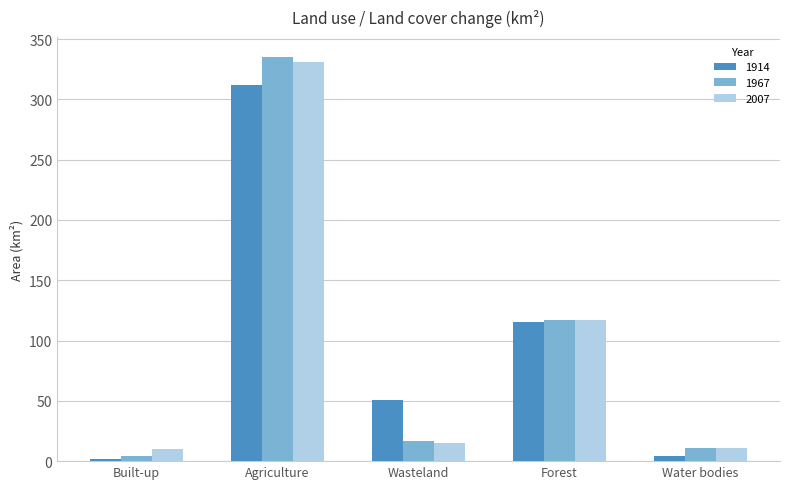

What are all the series names shown in the legend?

1914, 1967, 2007